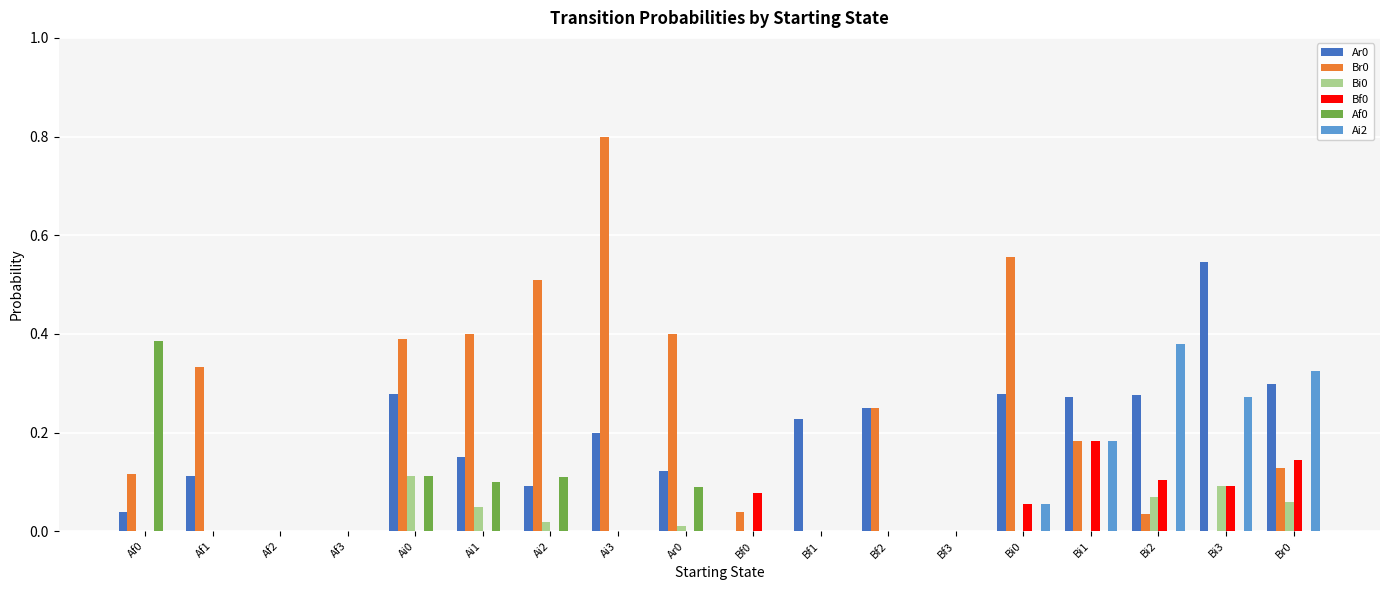

What is the total value across all series at Ai3?

1.0